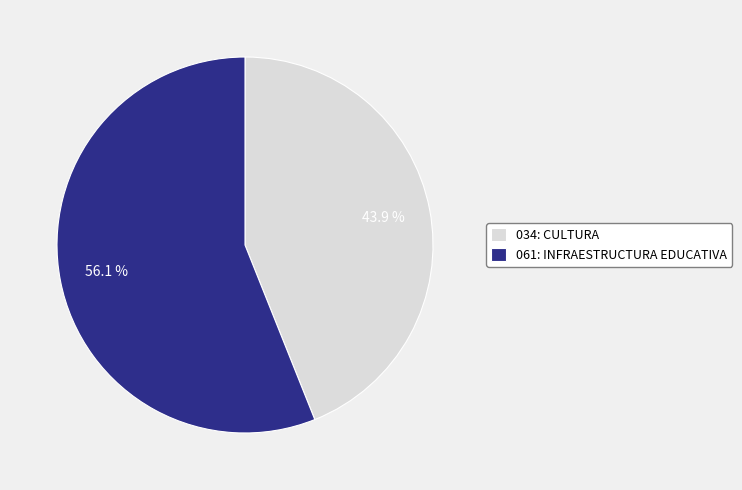

Rank the categories by value from lowest to highest.

034: CULTURA, 061: INFRAESTRUCTURA EDUCATIVA